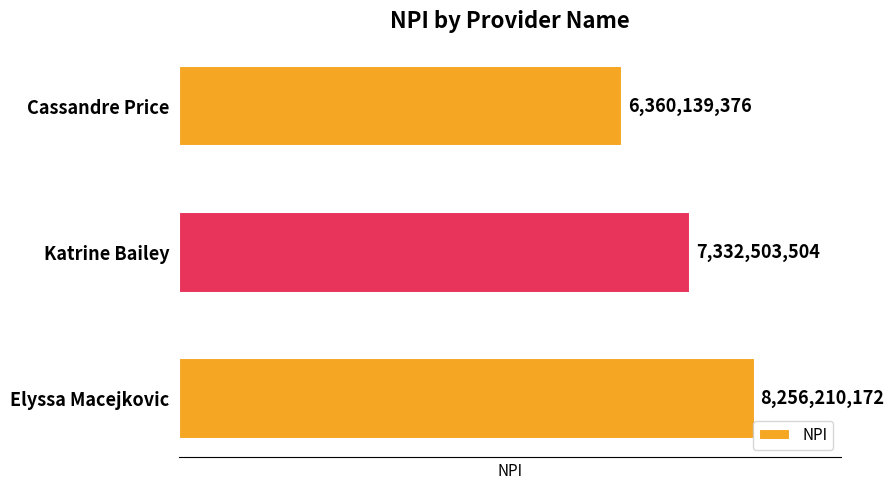

Between Katrine Bailey and Elyssa Macejkovic, which is larger?

Elyssa Macejkovic